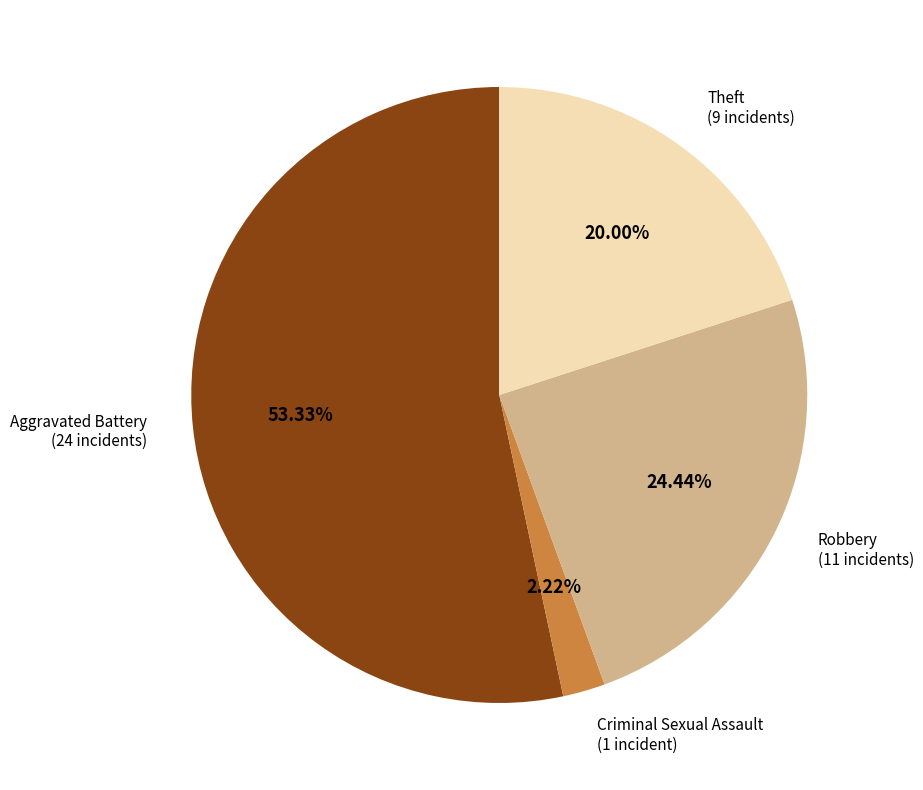

Is there a majority slice in this chart?

Yes